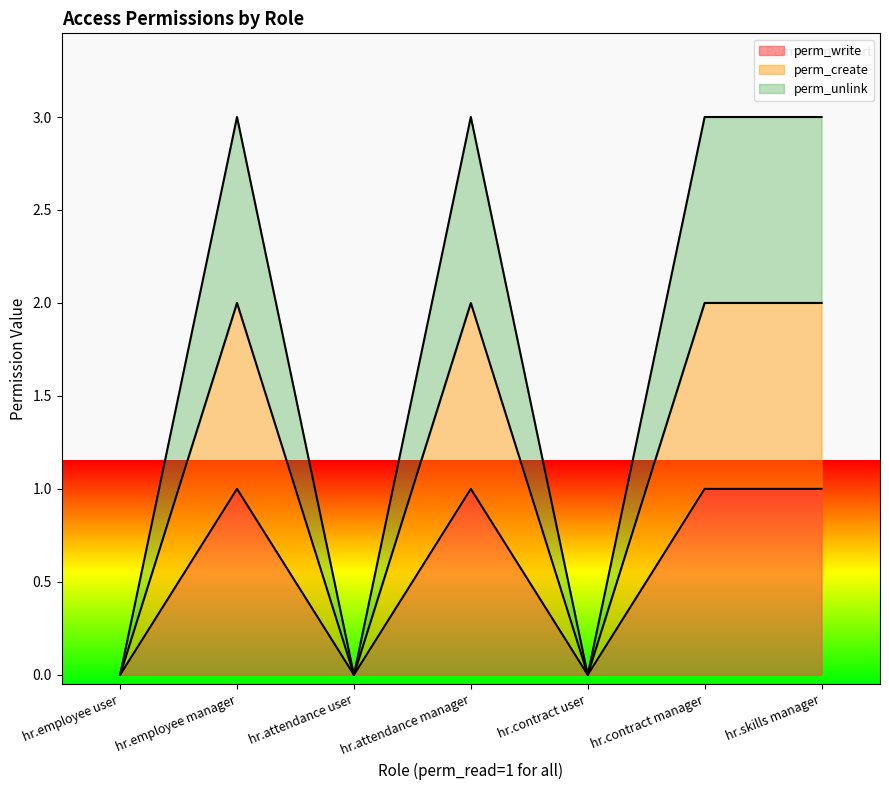

True or false: perm_create and perm_unlink cross at least once.

False